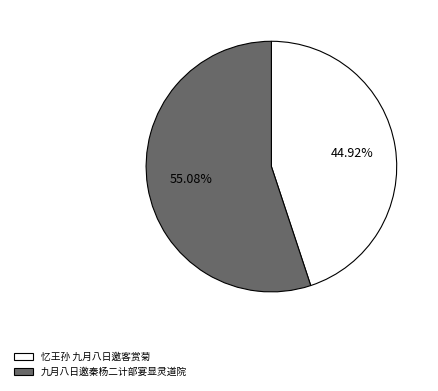

Which slice is the smallest?

忆王孙 九月八日邀客赏菊